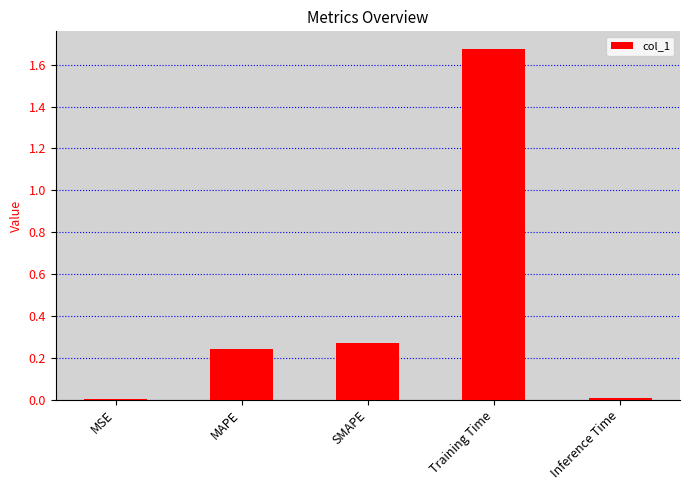

True or false: the data shows 0.4 at MAPE.

False